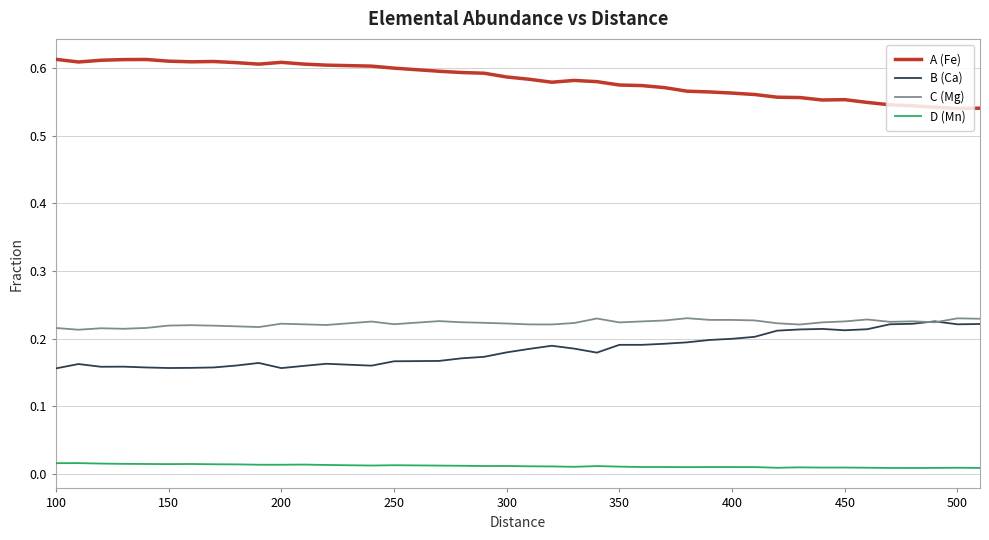

Which series has the largest total across all categories?

A (Fe)